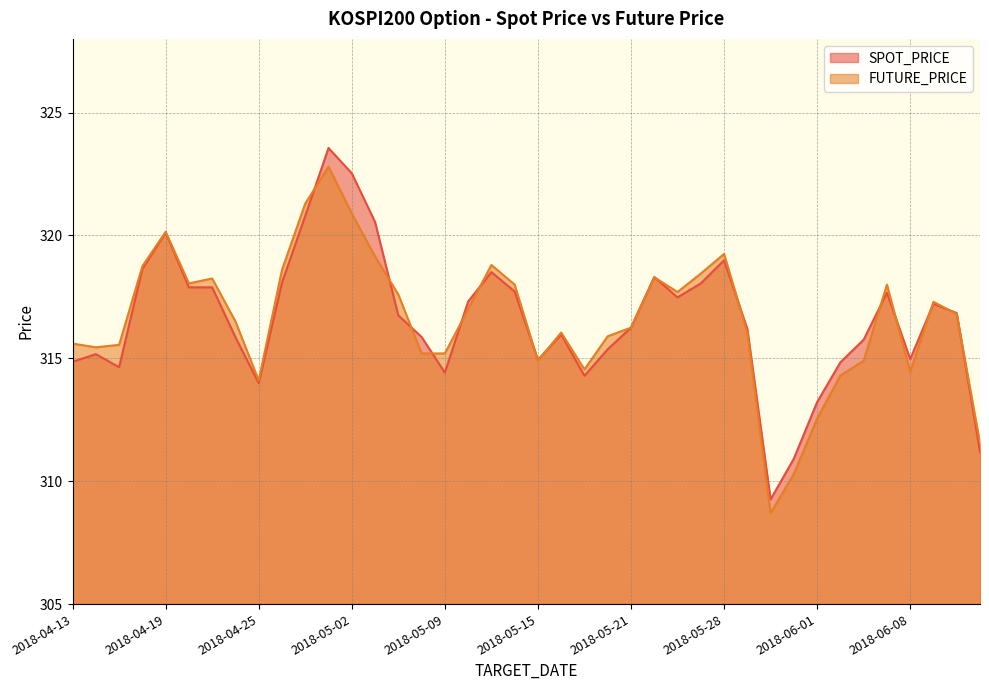

Does the chart display data point markers on the line(s)?

No